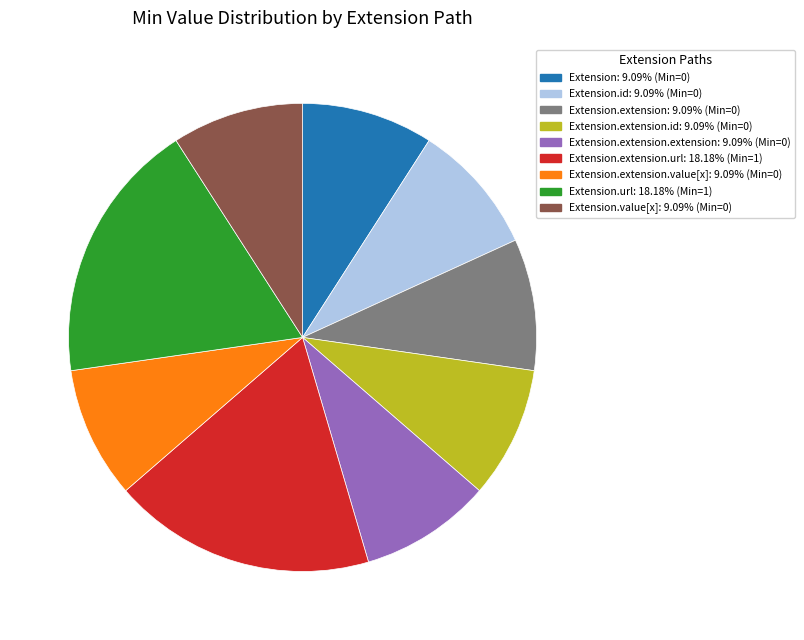

Is there any slice that represents more than half of the pie?

No